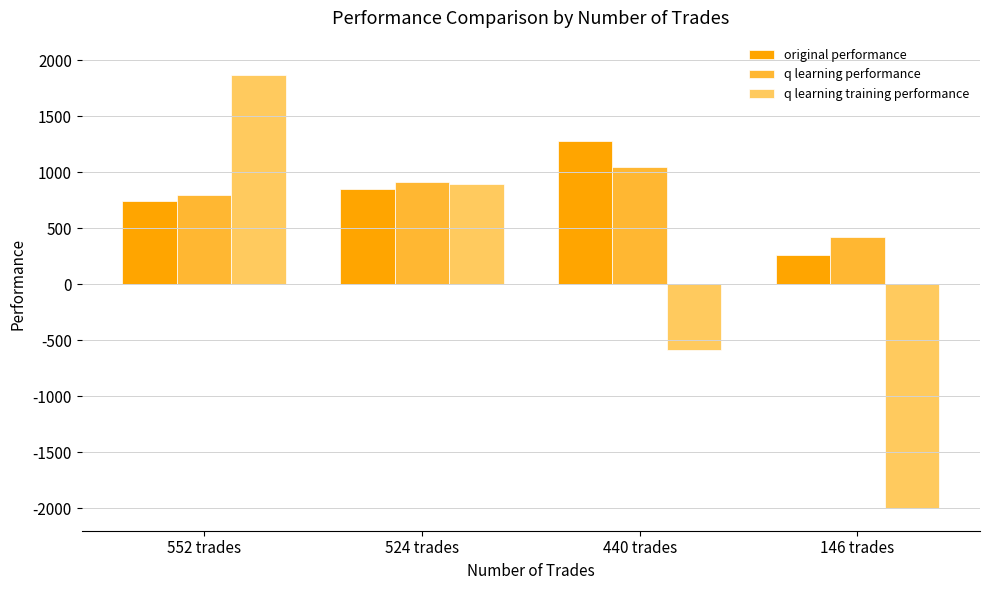

Does the chart contain any negative values?

Yes